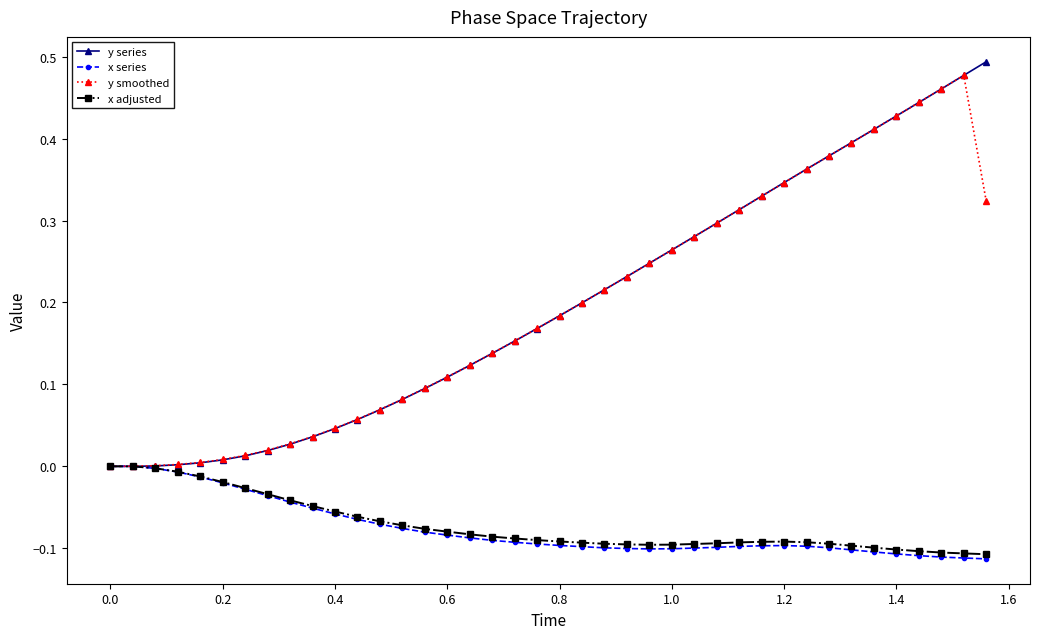

True or false: x adjusted has a value of -0.0 at 1.0.

False